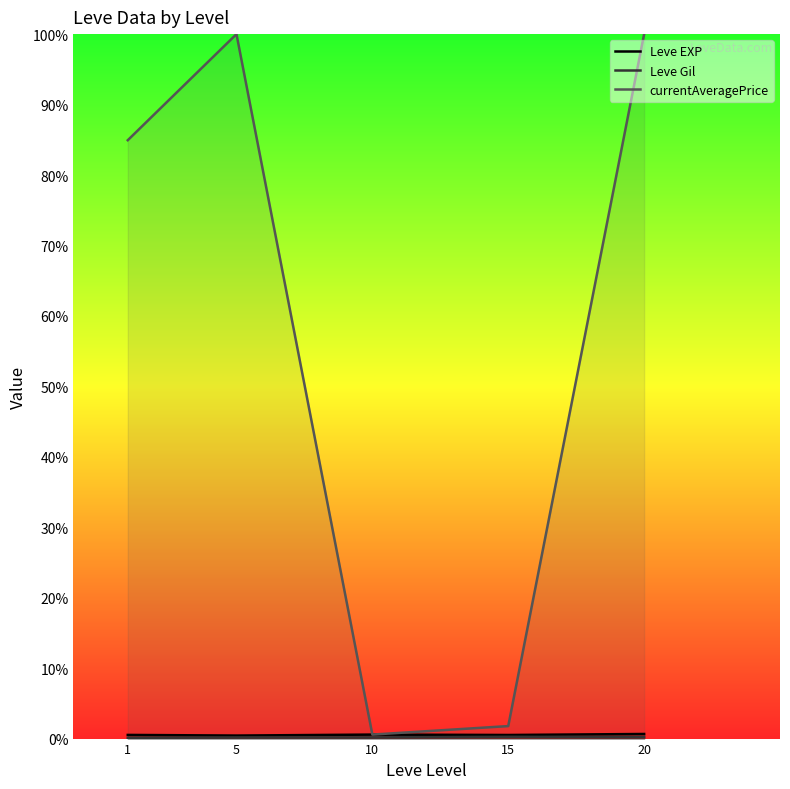

How many data points in currentAveragePrice are less than 84939?

2